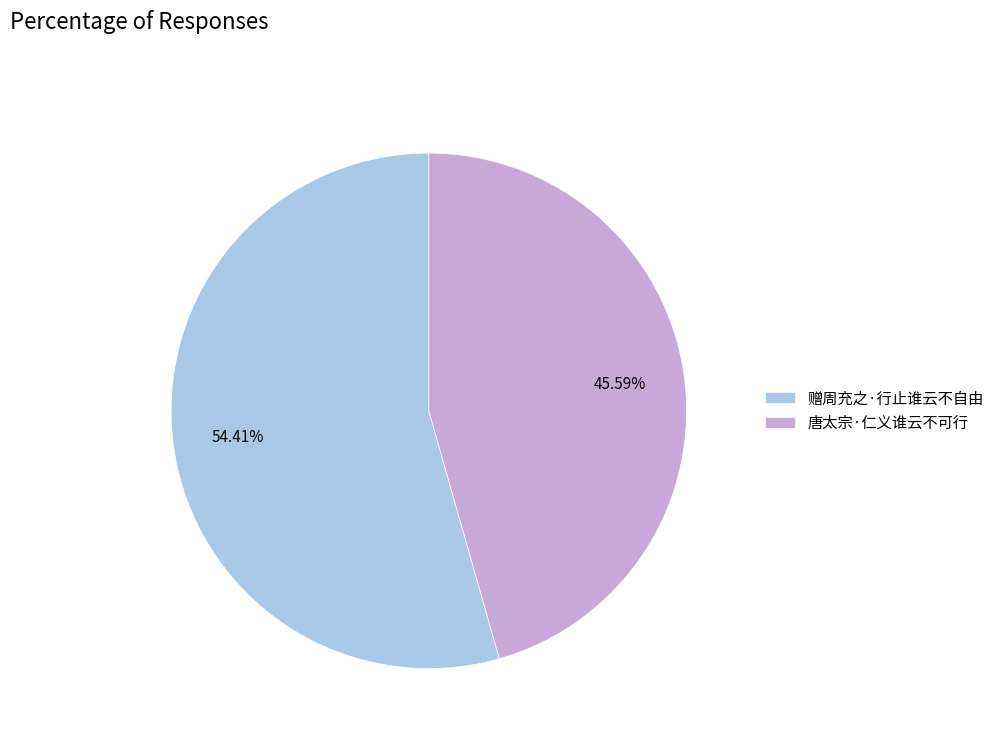

What percentage is the 赠周充之·行止谁云不自由 slice, to the nearest percent?

54%